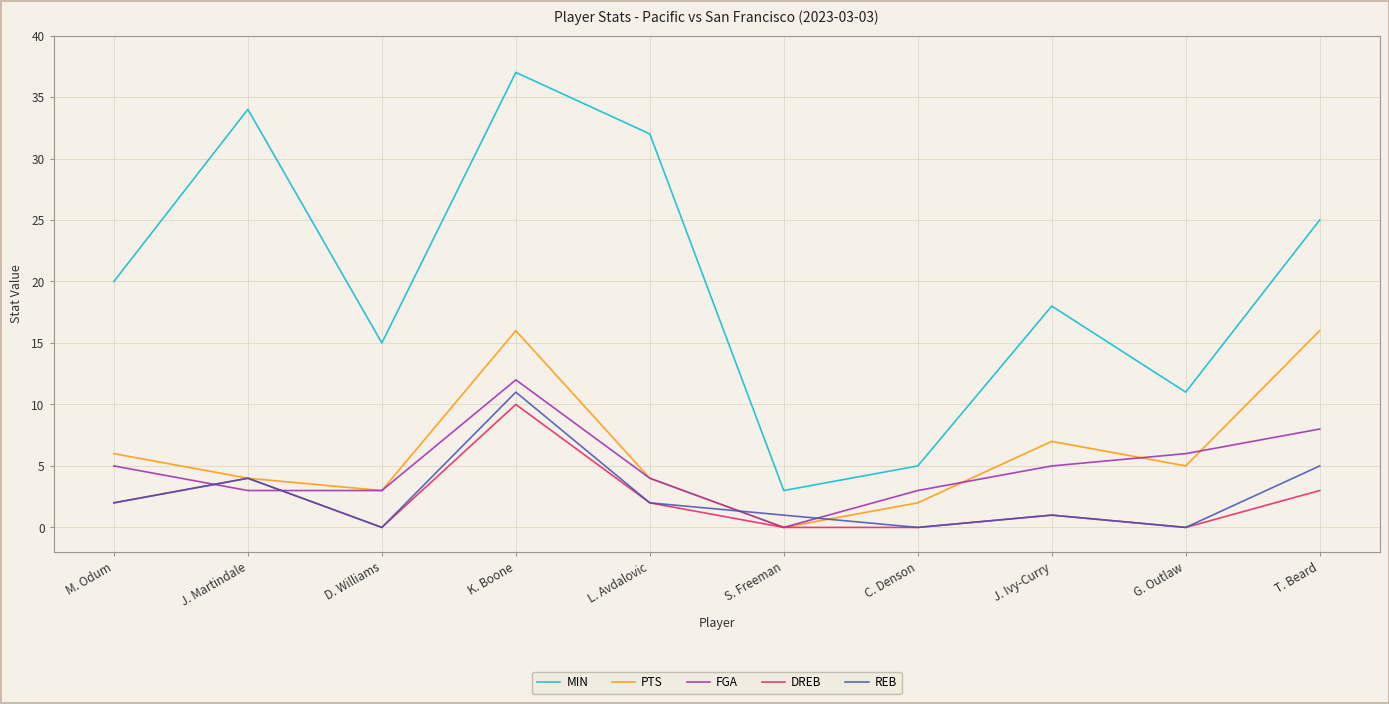

Which series has the largest total across all categories?

MIN